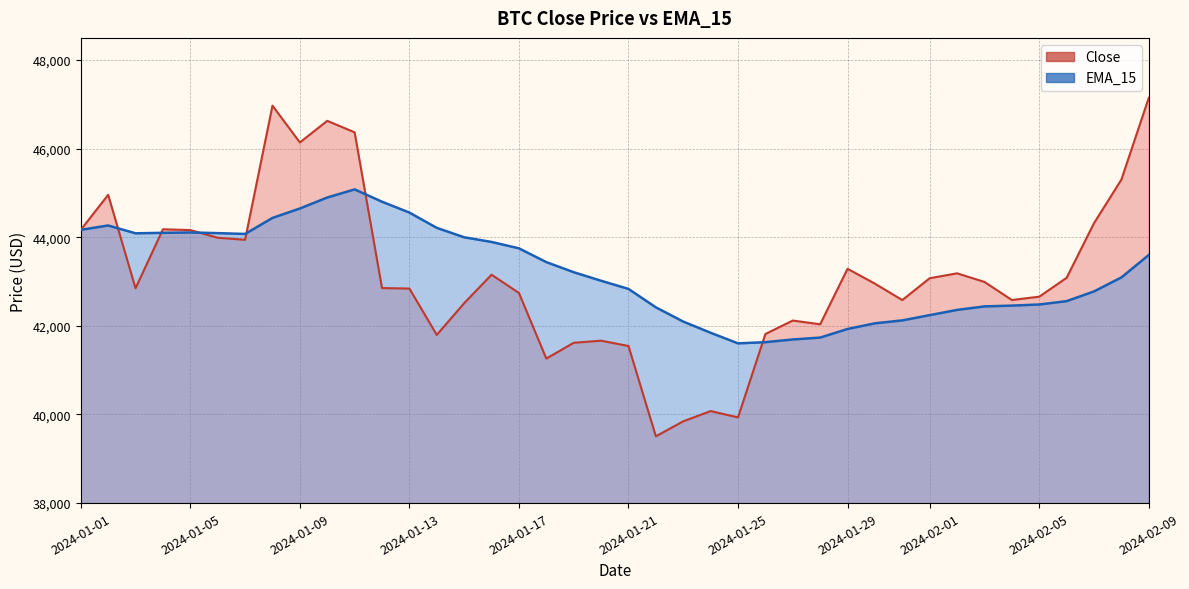

In Close, how many points are higher than both neighbors (excluding endpoints)?

10